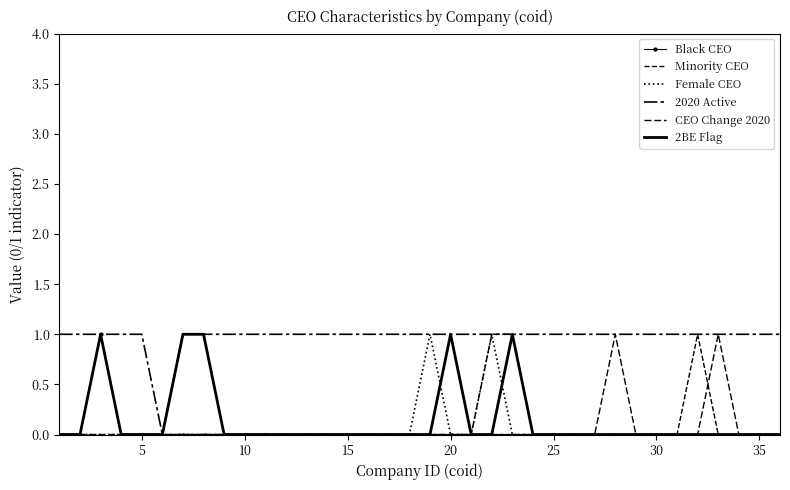

Is this an area chart (filled region under the line)?

No